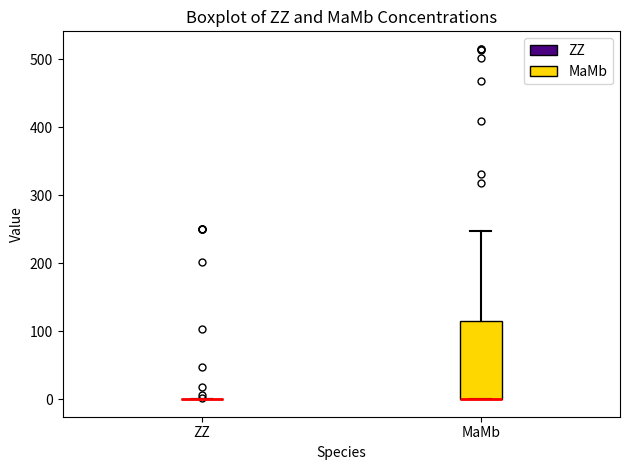

Reading left to right, read every box against the y-axis: the position of its median line, the range the box covers, and the ends of its whiskers. The values are not printed on the chart, so give them approximately, as read against the axis.

ZZ: box collapsed to a line at 0, whiskers 0 to 0
MaMb: median 0 (drawn on the box's lower edge), box 0 to 120, whiskers 0 to 250